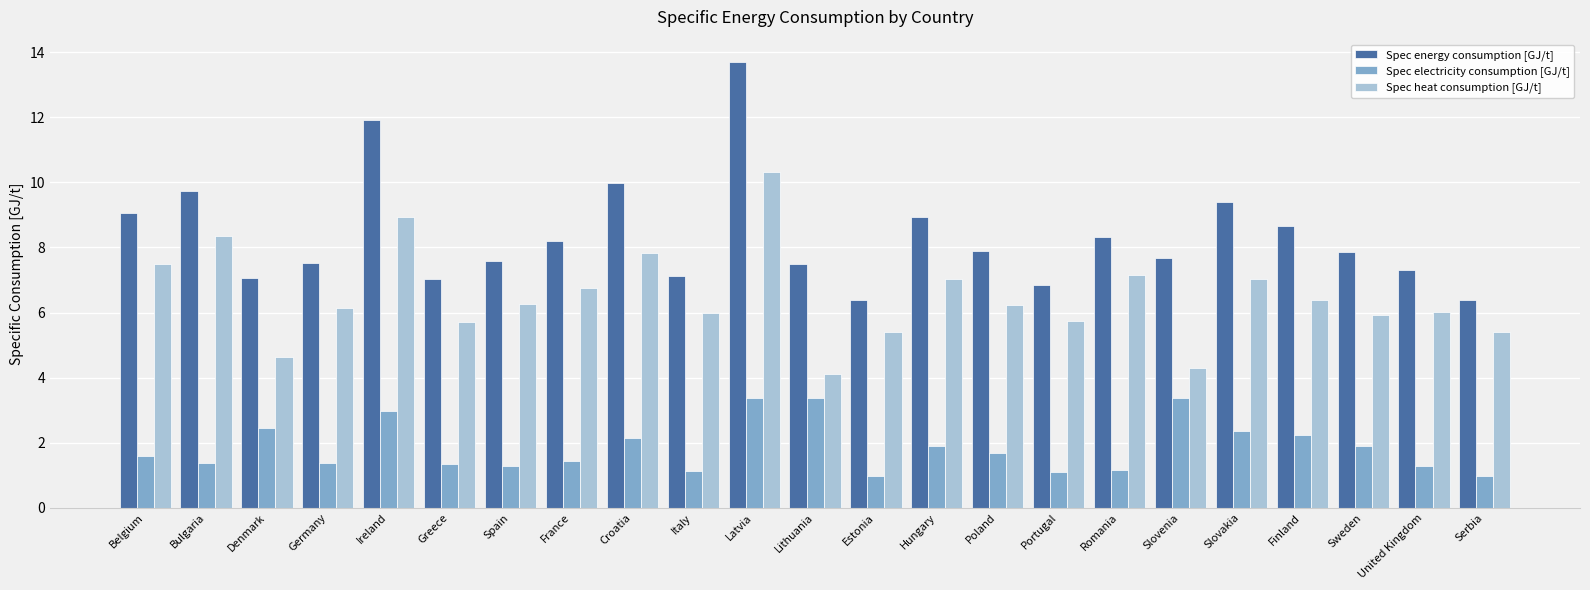

True or false: Spec electricity consumption [GJ/t] has a value of 1.8 at Ireland.

False